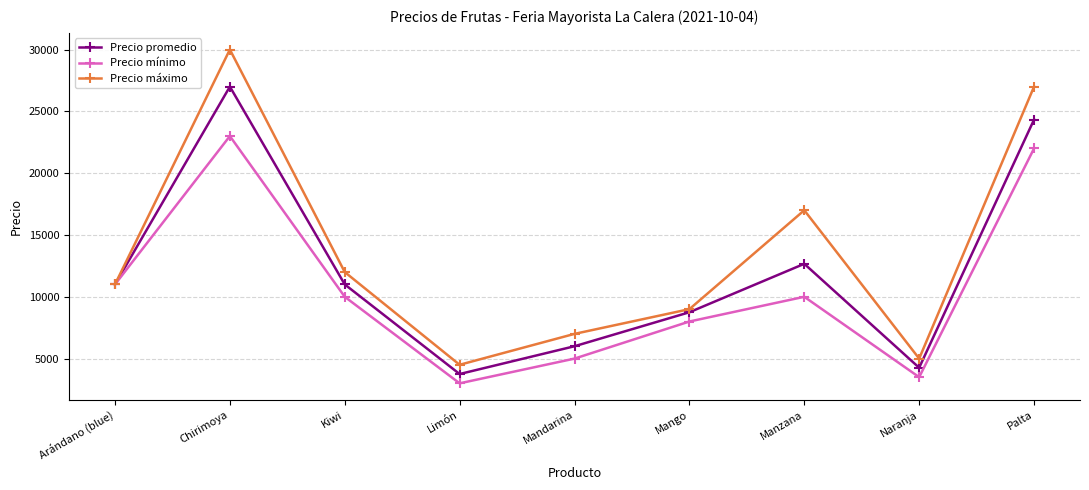

Rank the categories by Precio máximo value from highest to lowest.

Chirimoya, Palta, Manzana, Kiwi, Arándano (blue), Mango, Mandarina, Naranja, Limón